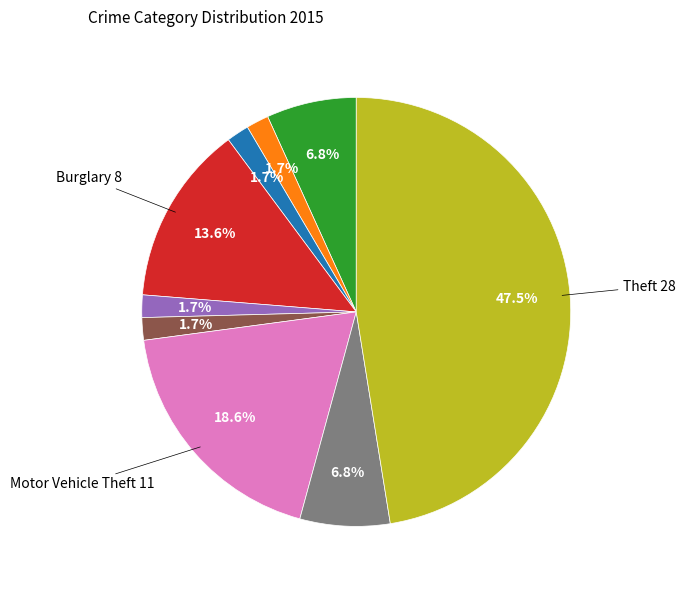

Count the number of slices in the pie.

9